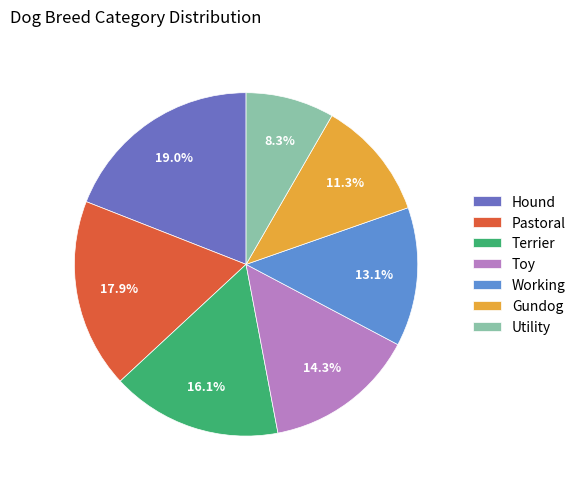

To the nearest percent, what portion does Working represent?

13%